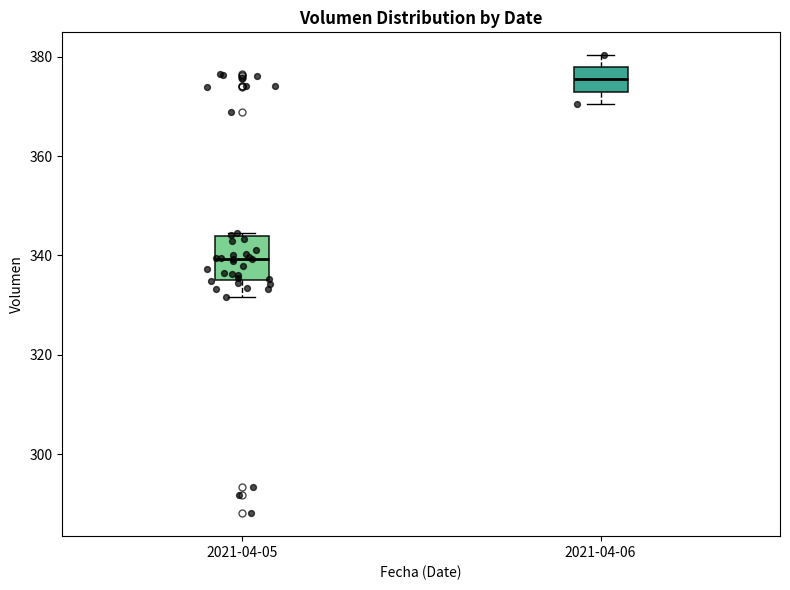

Where is the lower edge of the box for 2021-04-06 on the y-axis? The values are not printed on the chart, so give them approximately, as read against the axis.

374